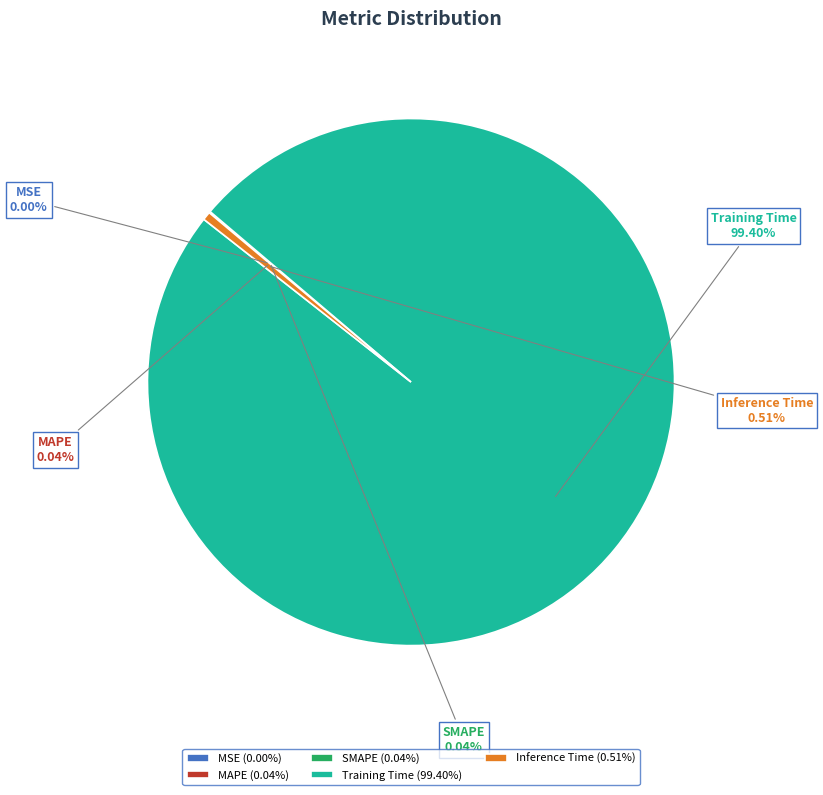

Between Training Time and Inference Time, which is larger?

Training Time